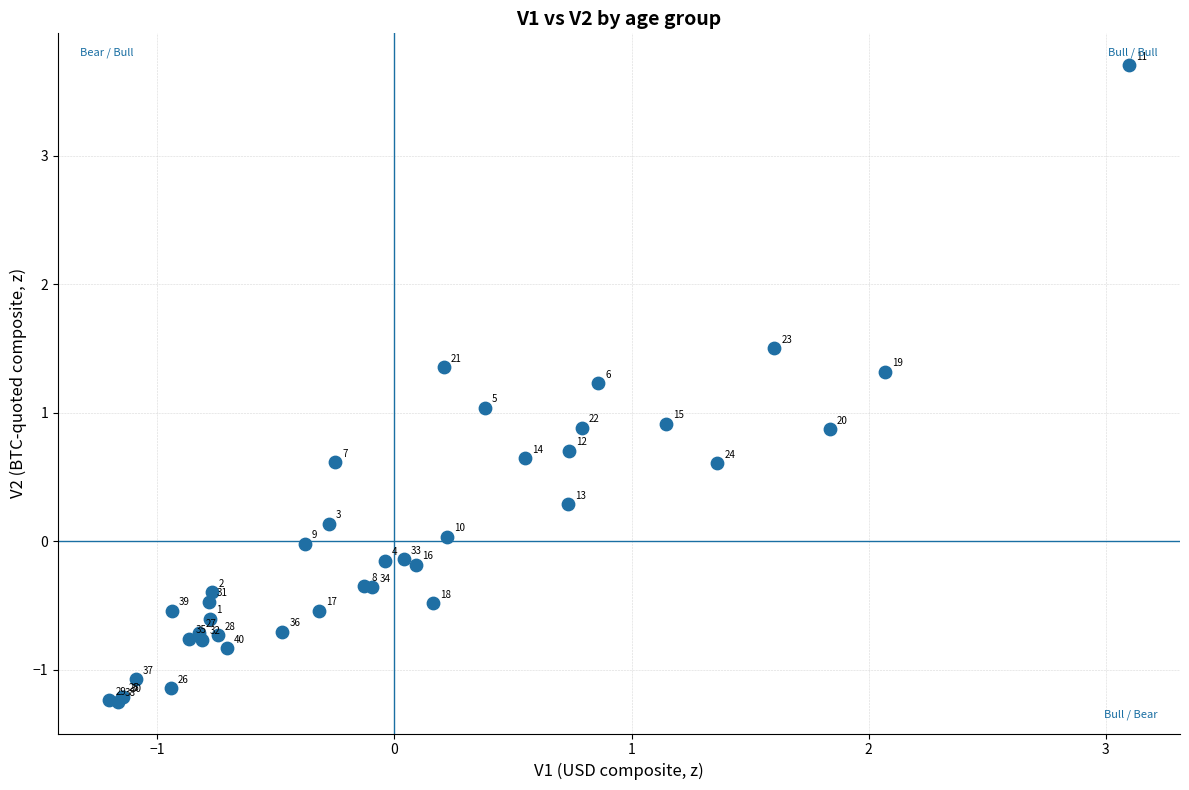

What Y value in the scatter plot is closest to 1?

1.0